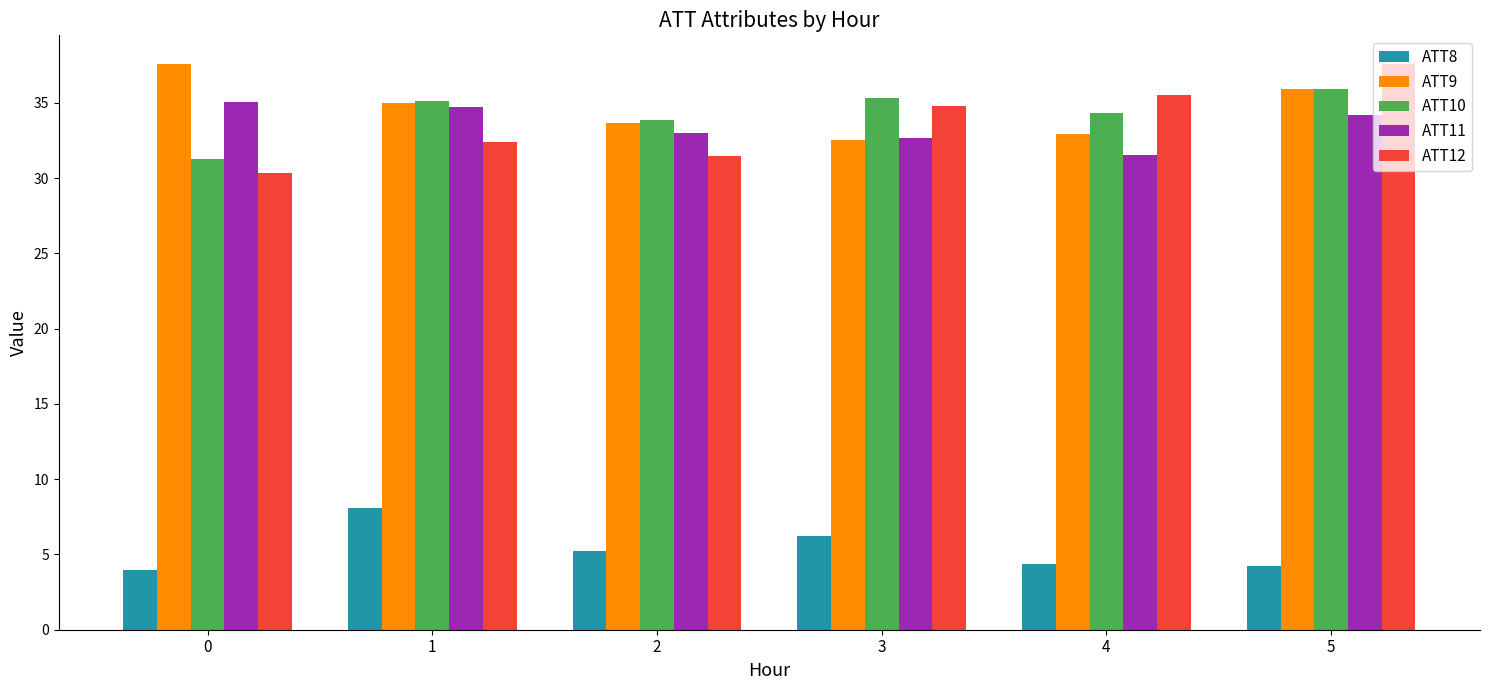

What is the average value of the ATT12 series?

33.7